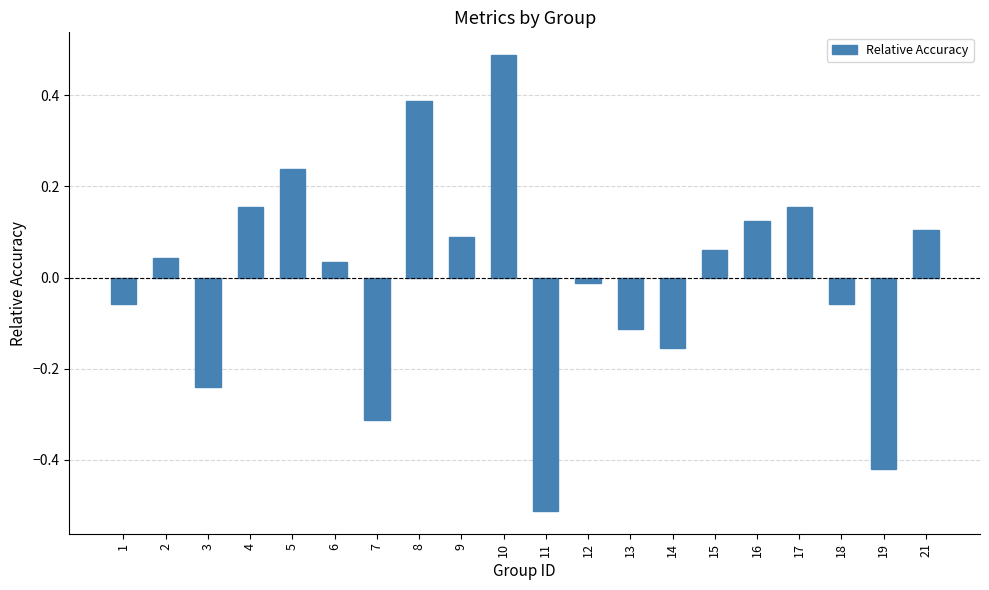

What is the difference between the second highest and second lowest values?

0.8